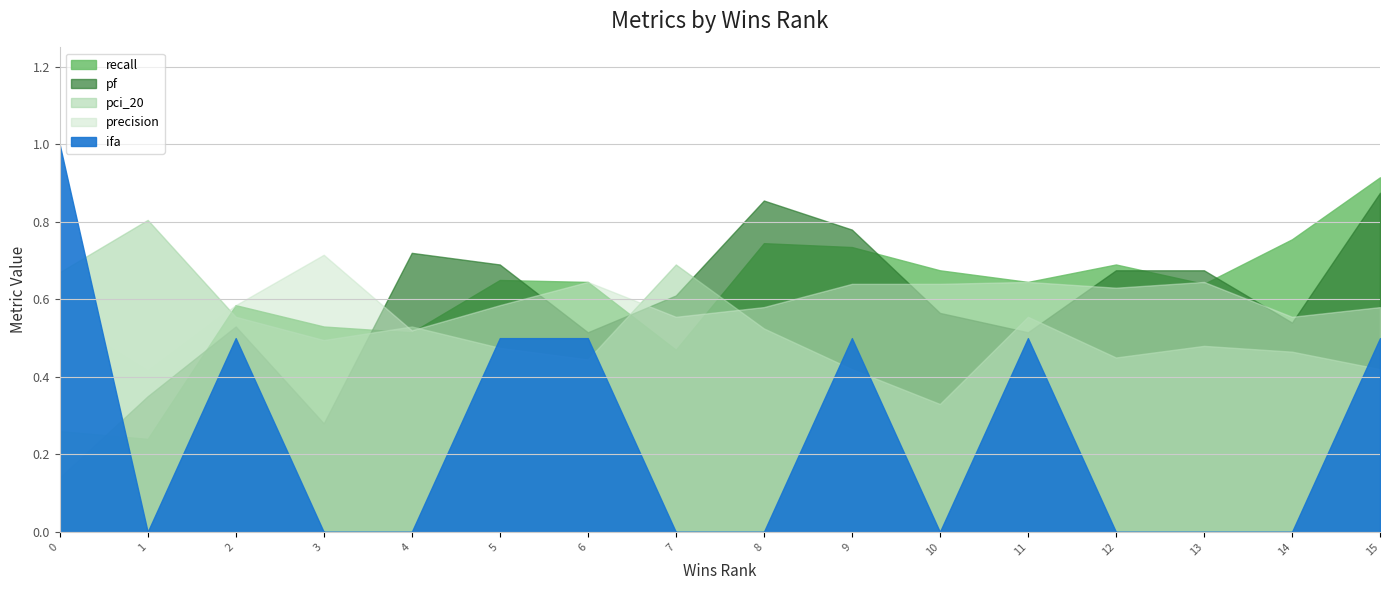

True or false: pf has more than 1 interior local peaks.

True